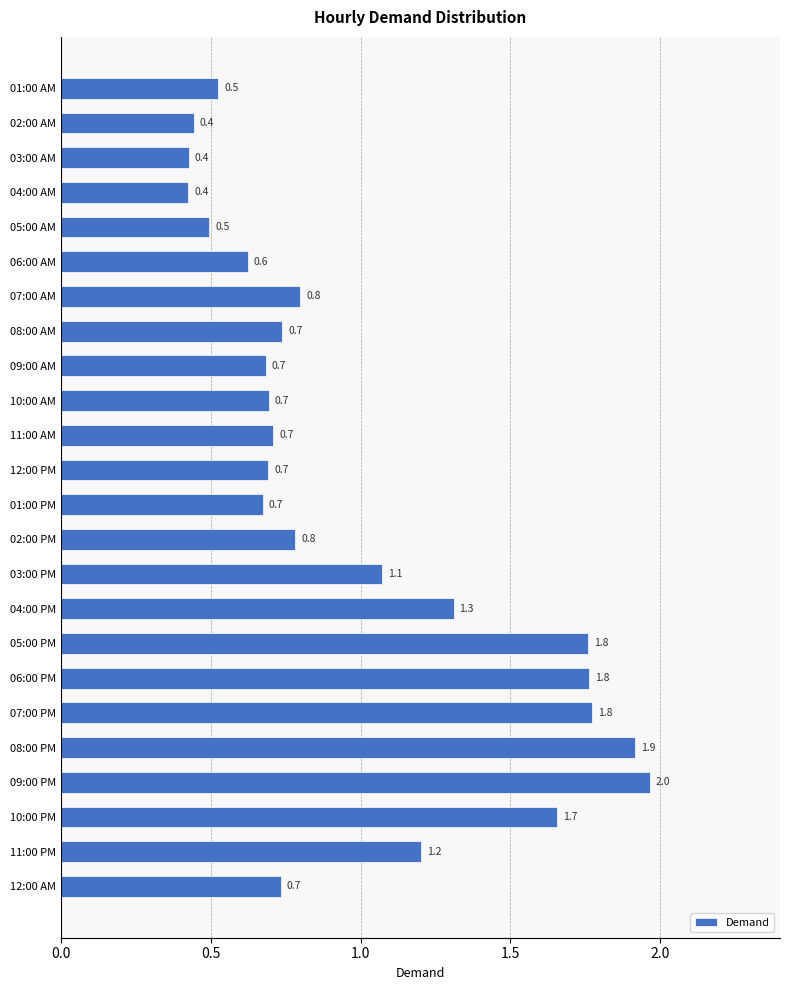

What is the minimum value shown in the chart?

0.4